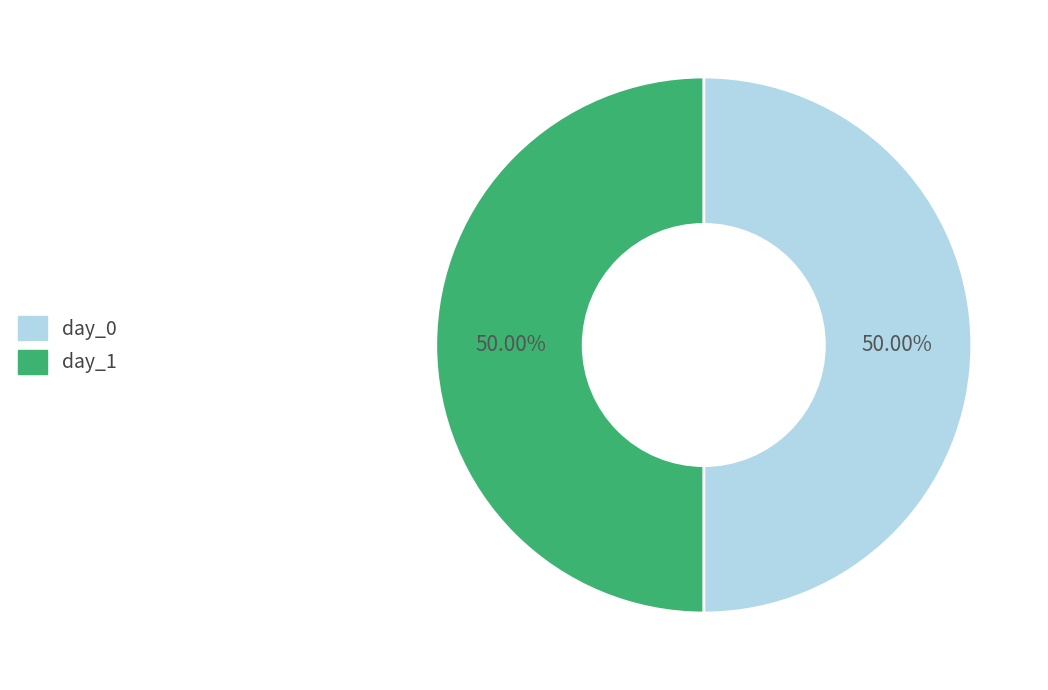

What is the ratio of the value at day_0 to the value at day_1?

1.0